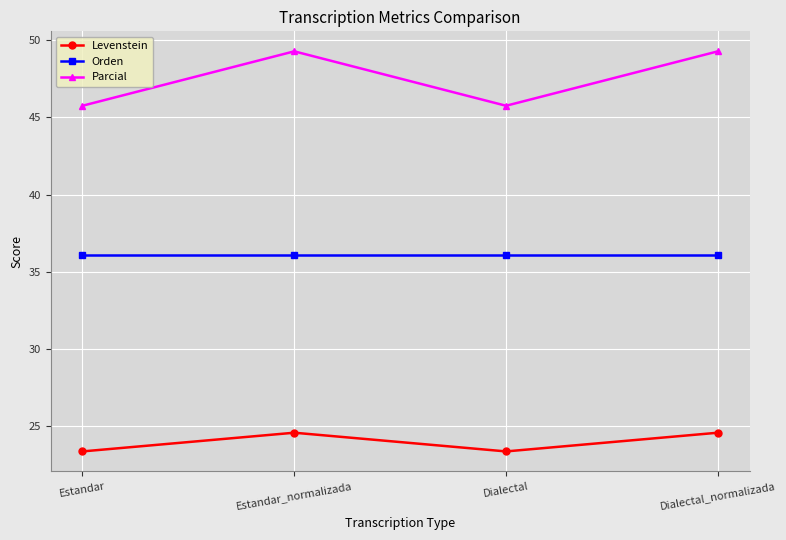

What is the label of the 1st point from the left?

Estandar